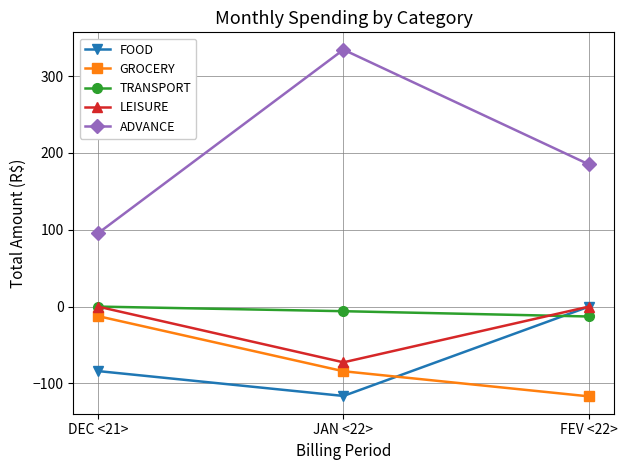

Reading left to right, what are all the values shown in this chart?

FOOD: -83.9	-116.3	0.0
GROCERY: -12.4	-84.1	-116.9
TRANSPORT: 0.0	-6.0	-12.9
LEISURE: 0.0	-72.5	0.0
ADVANCE: 95.3	334.4	184.9